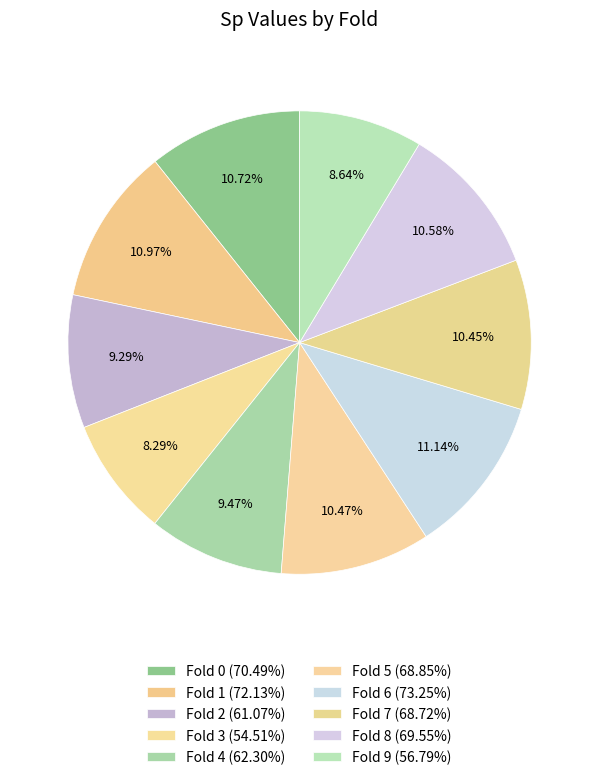

How many slices are in this pie chart?

10